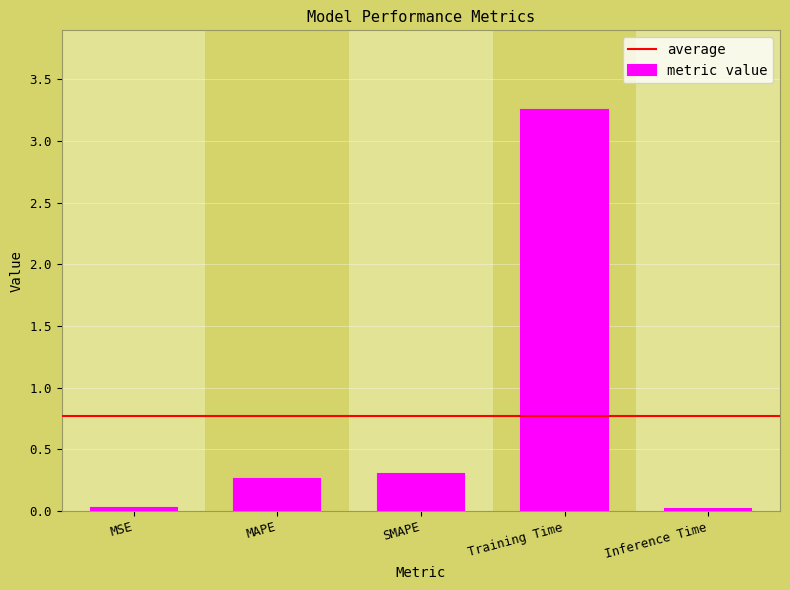

The chart shows a value of 0.3 at SMAPE. True or false?

True